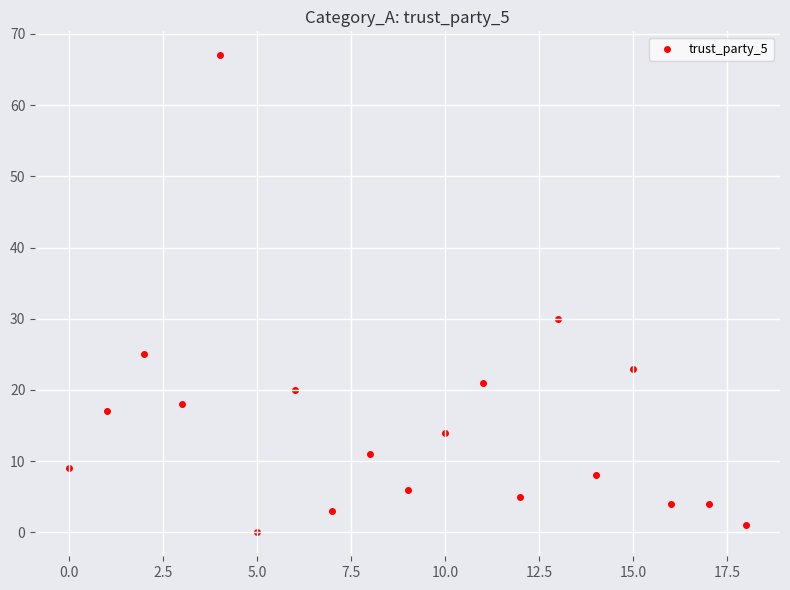

What Y value in the scatter plot is closest to 33?

30